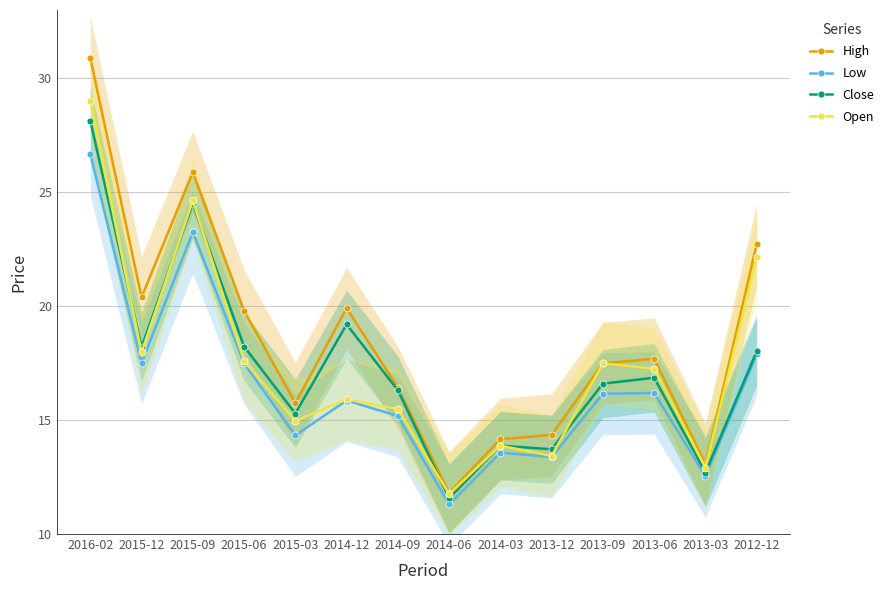

What are all the series names shown in the legend?

High, Low, Close, Open